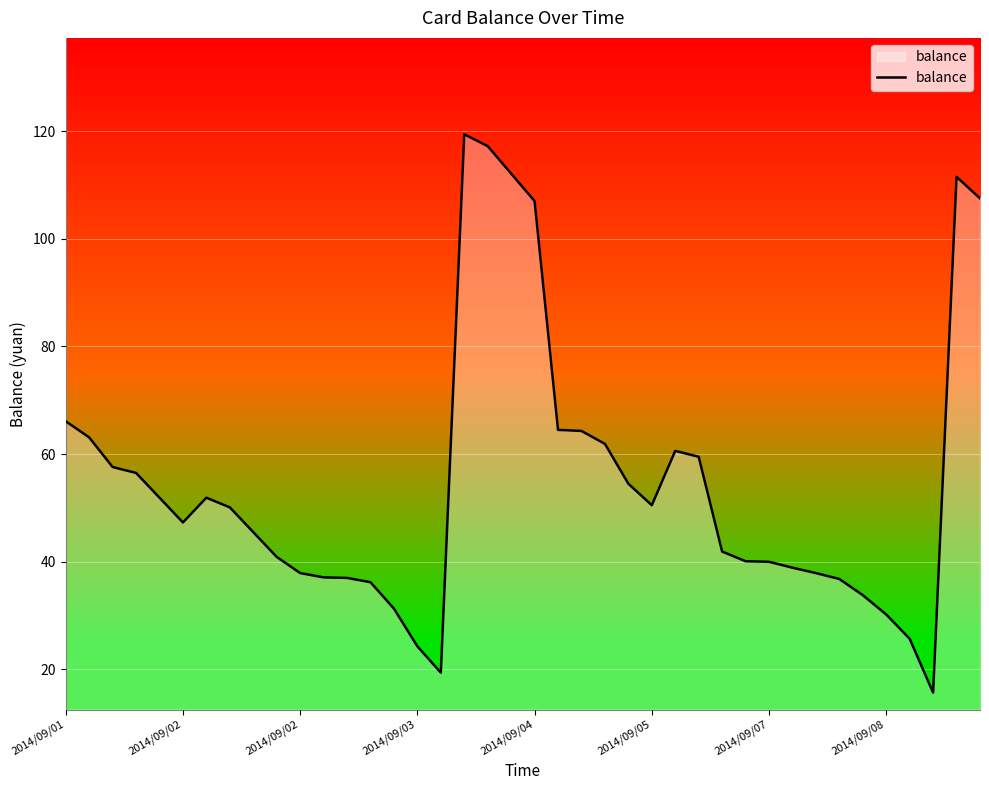

What is the greatest value displayed?

119.4